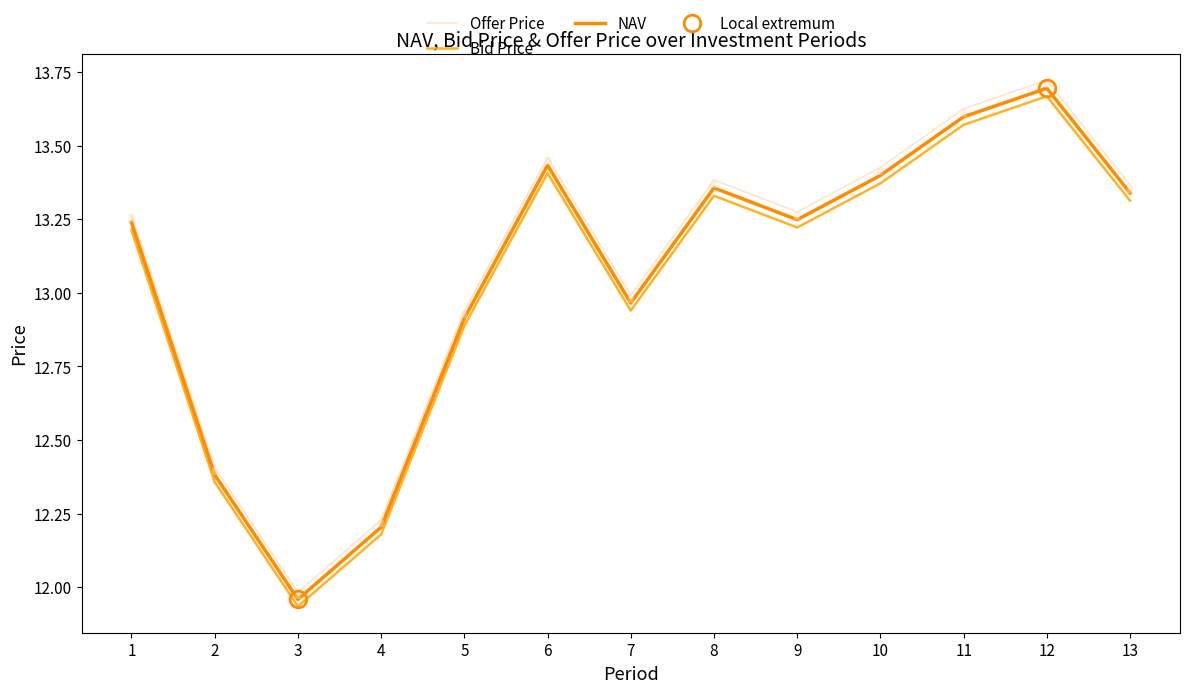

At which category is the sum across all series the highest?

12